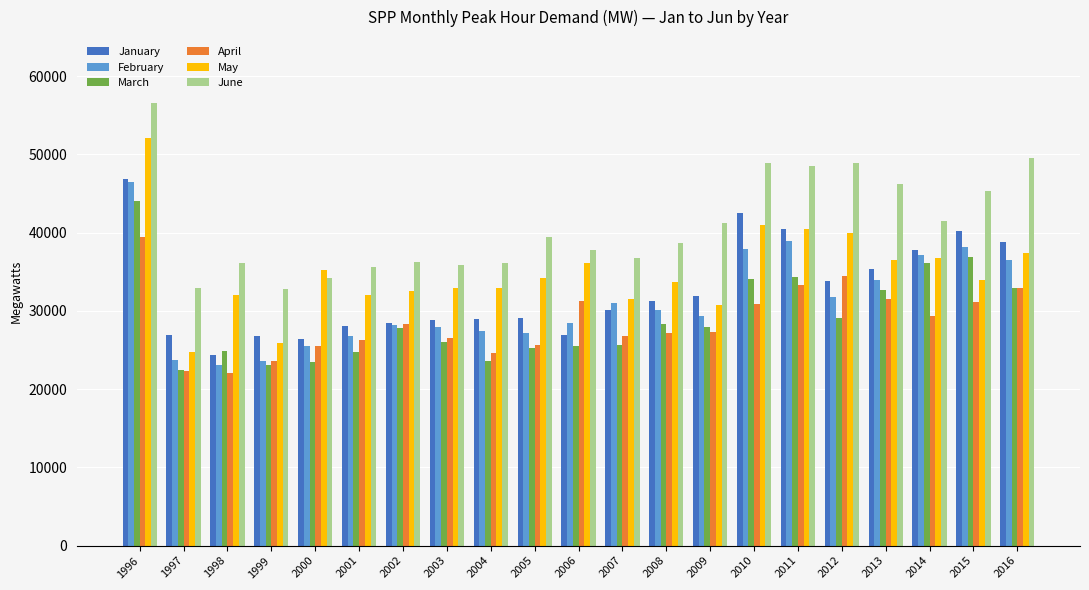

At which label does April reach its peak?

1996